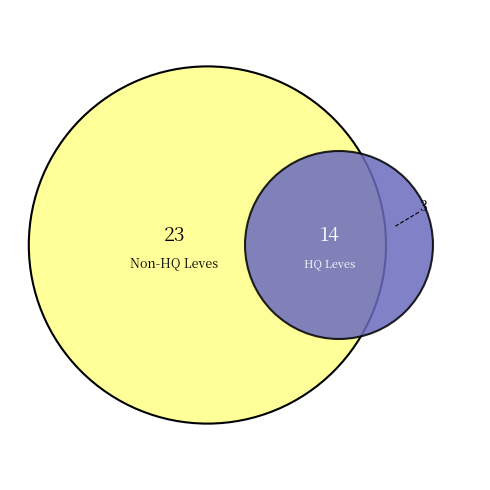

Is there any slice that represents more than half of the pie?

No